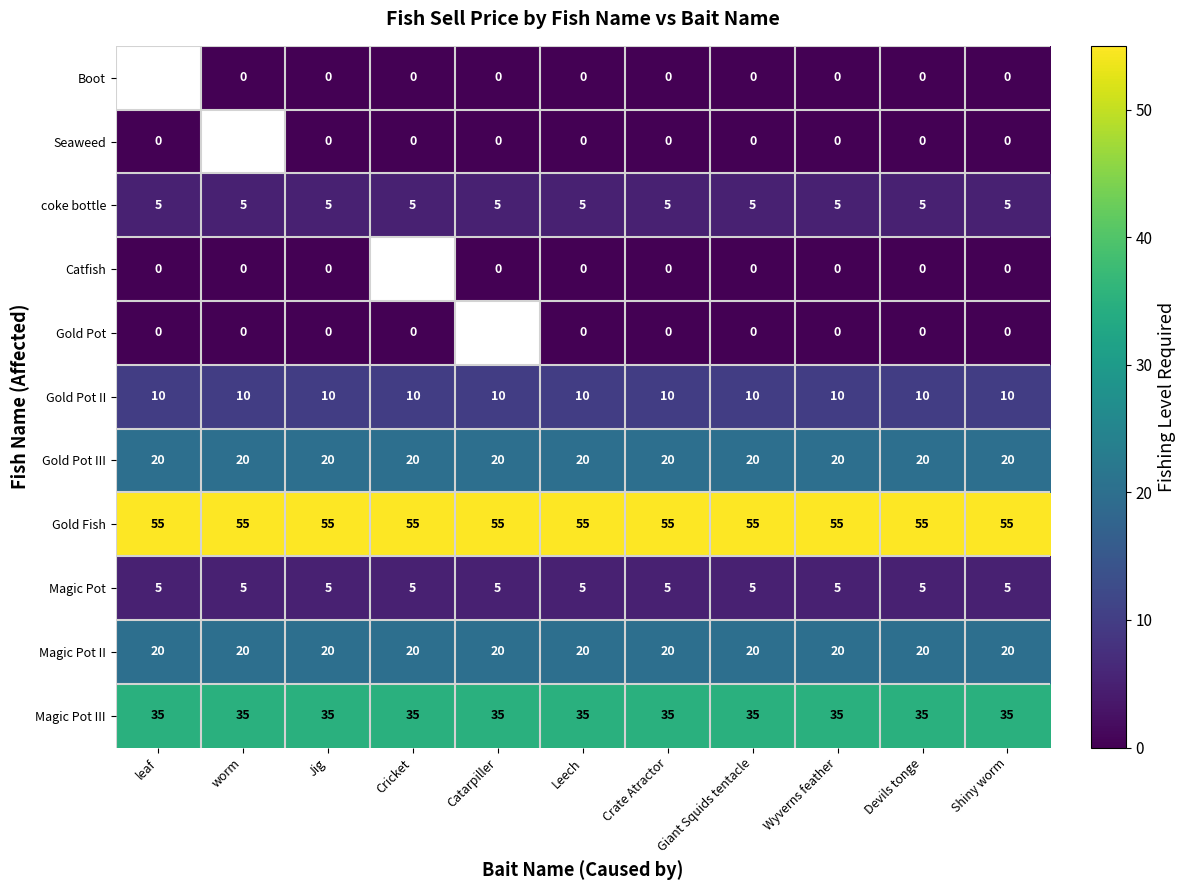

What is the highest value of the Gold Fish series?

55